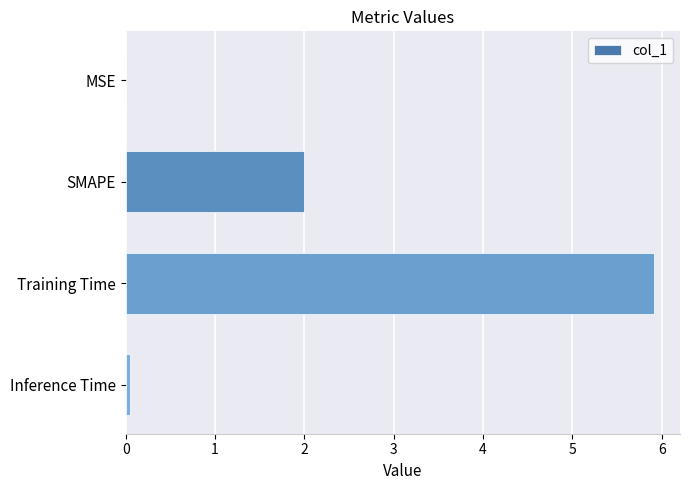

What is the sum of all values?

8.0